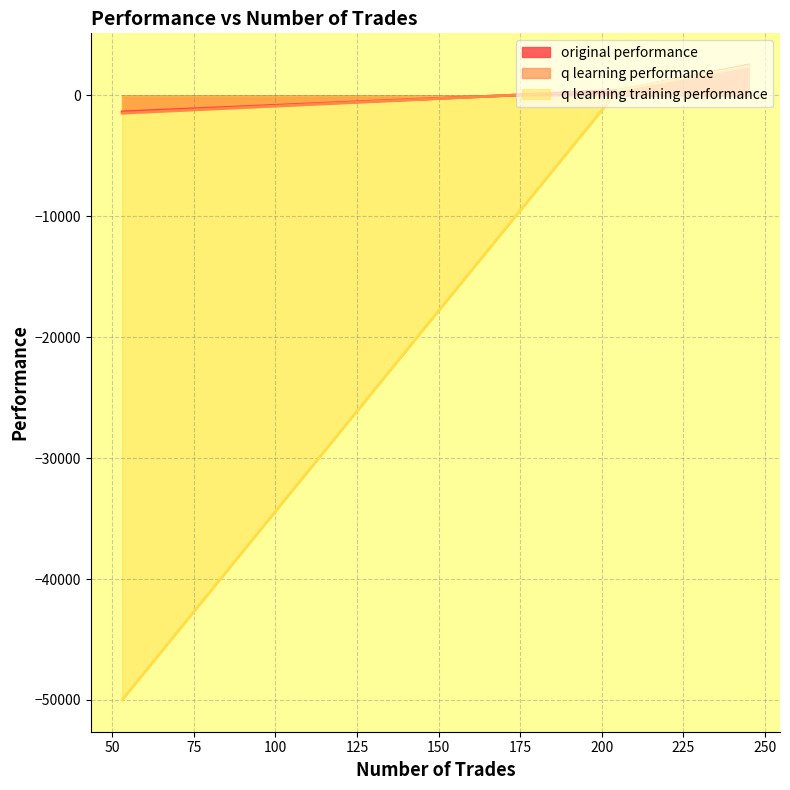

At which category does the chart reach its peak across all series?

245